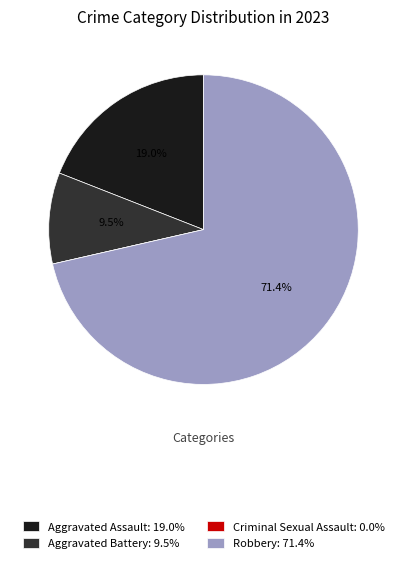

Does Robbery: 71.4% represent more than half of the total?

Yes